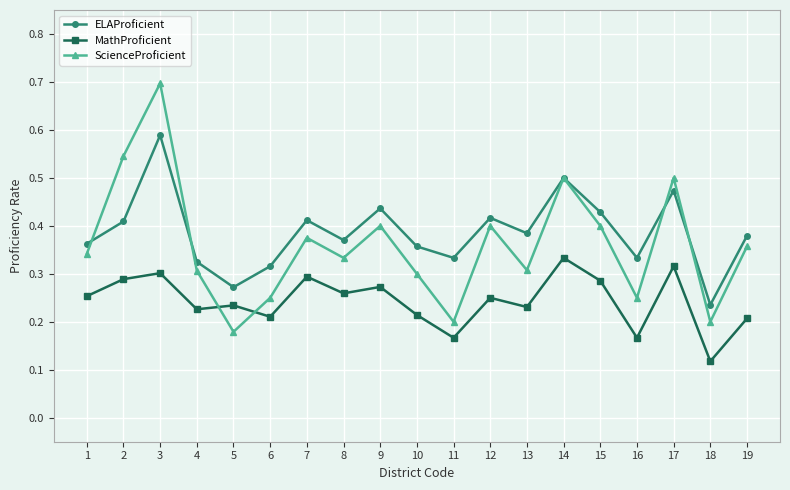

True or false: ELAProficient and MathProficient intersect in this chart.

False